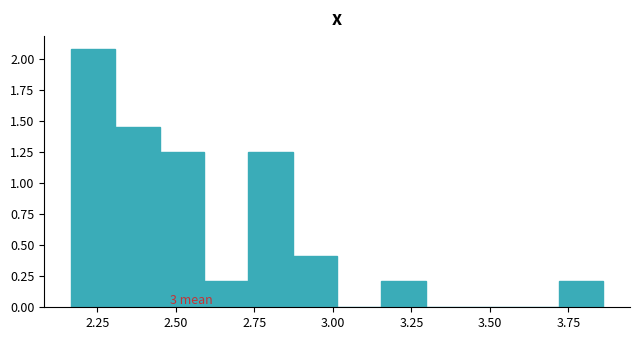

Around what value on the x-axis is the tallest bar? Give the approximate position of its centre, as read against the axis.

2.25